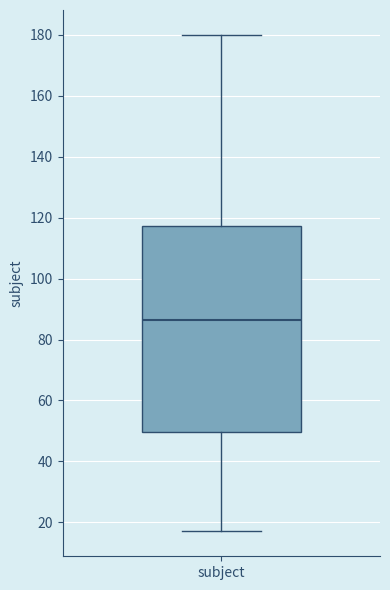

Read this box plot against the y-axis: the position of the median line, the range covered by the box, and the ends of both whiskers. The values are not printed on the chart, so give them approximately, as read against the axis.

median 86, box 50 to 118, whiskers 18 to 180